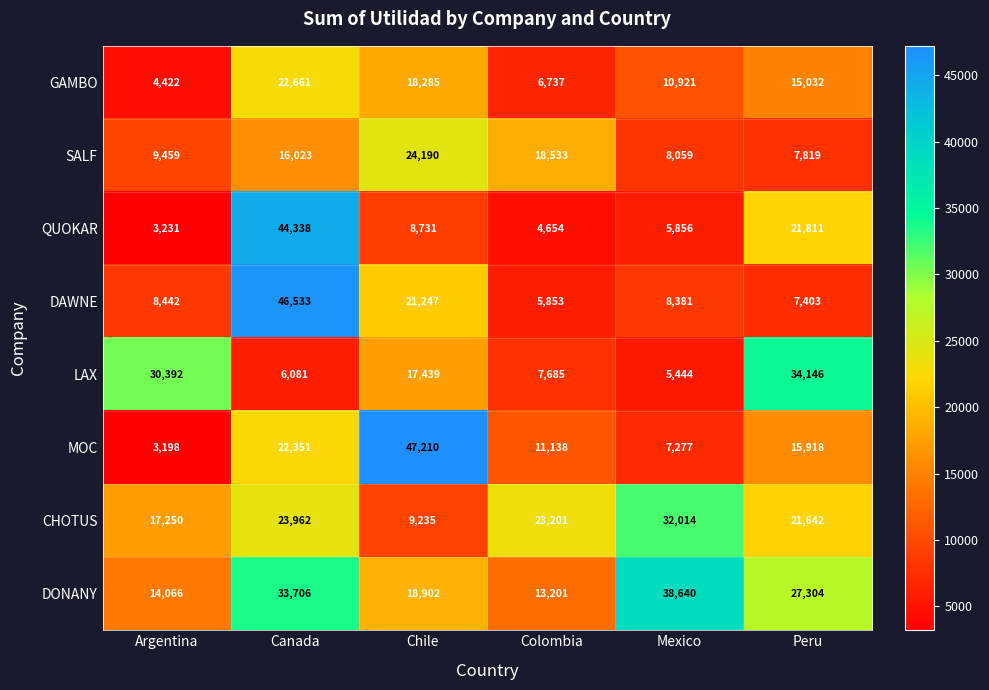

Which category has the highest value in the CHOTUS series?

Mexico